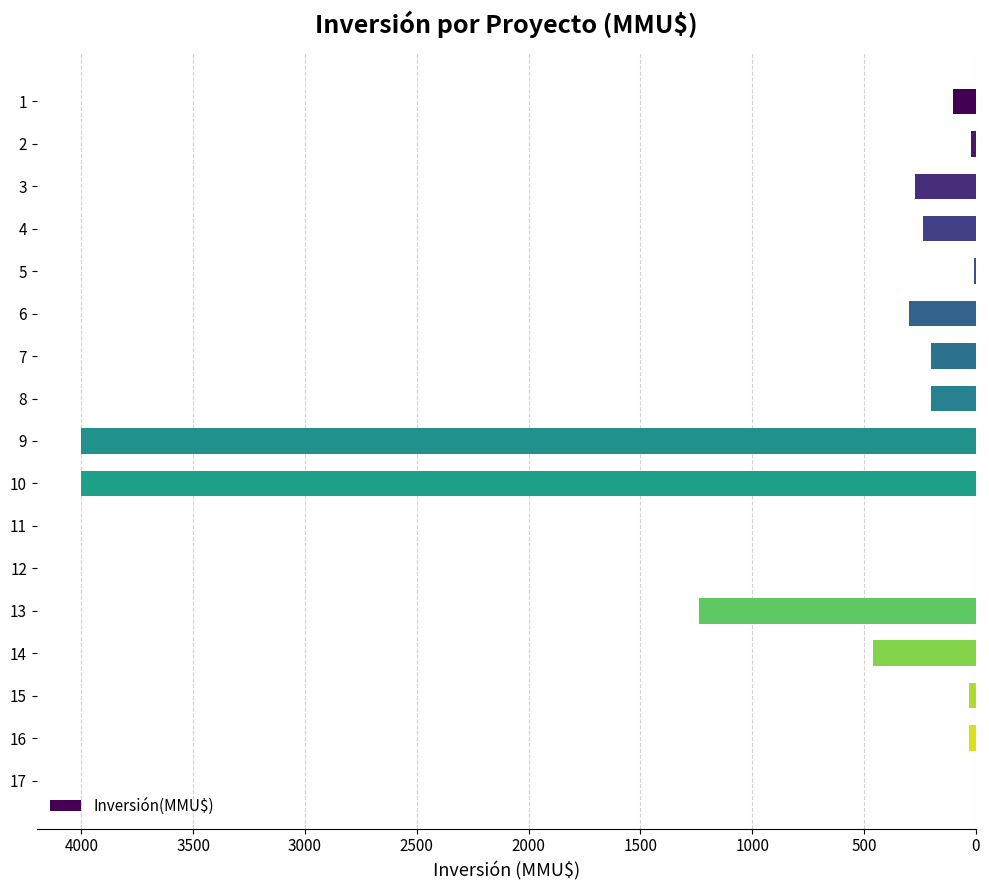

How many bars are there in total?

17